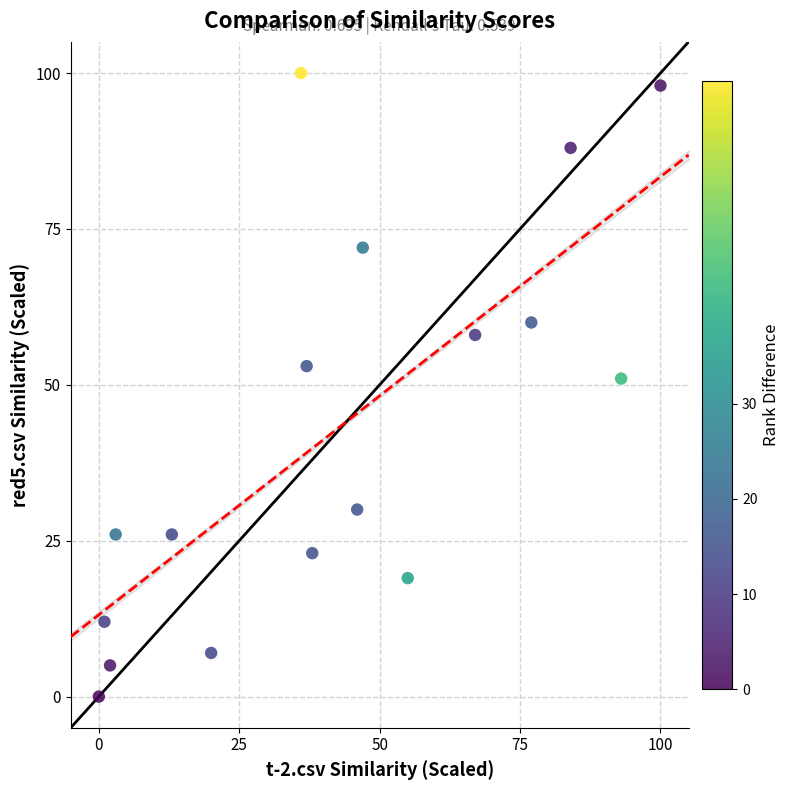

What is the range of Y values (max minus min)?

100.0